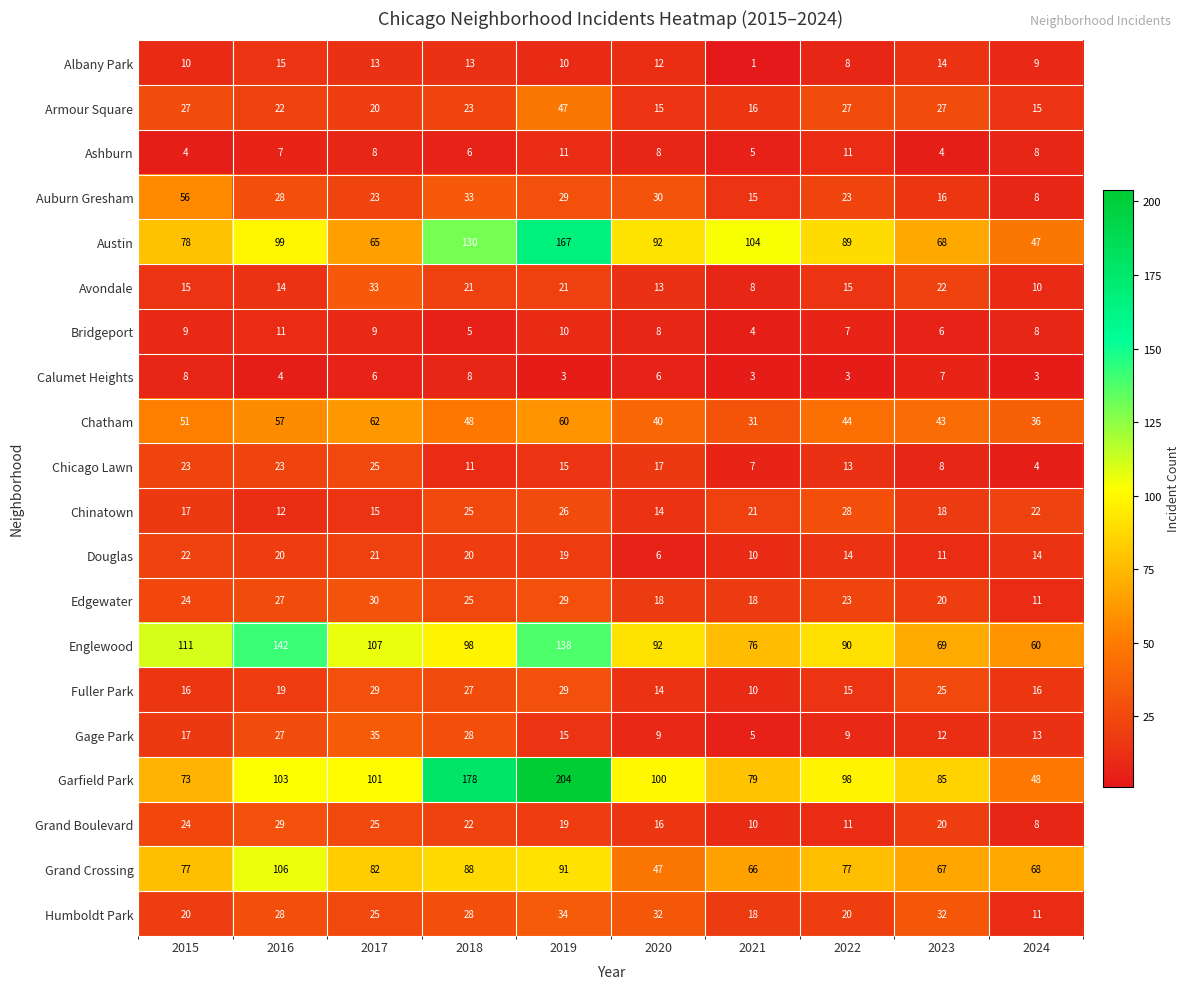

Which series has the largest range (max minus min)?

Garfield Park